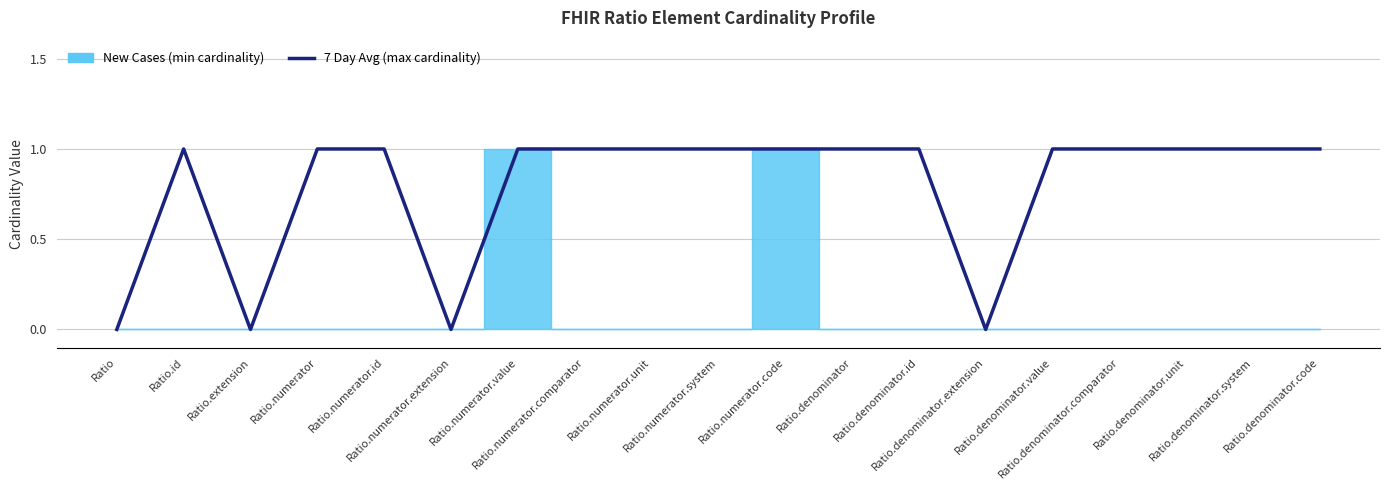

What is the ratio of the value at Ratio.denominator.code to the value at Ratio.numerator.unit?

1.0